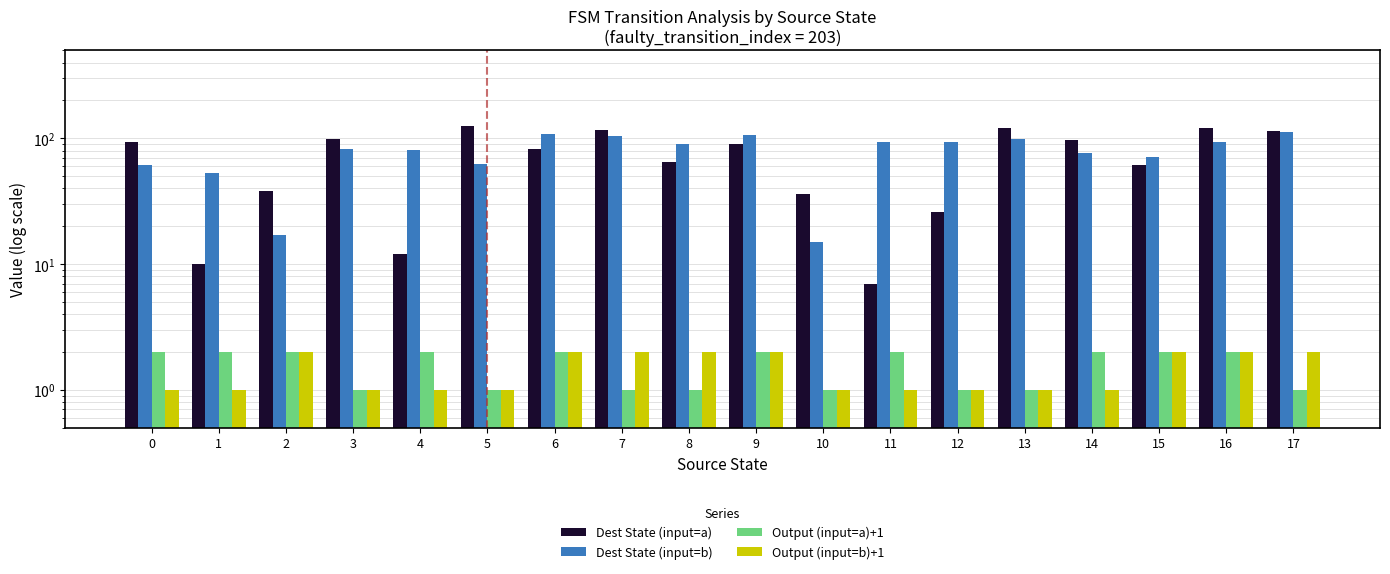

Between 16 and 1, which is larger?

16